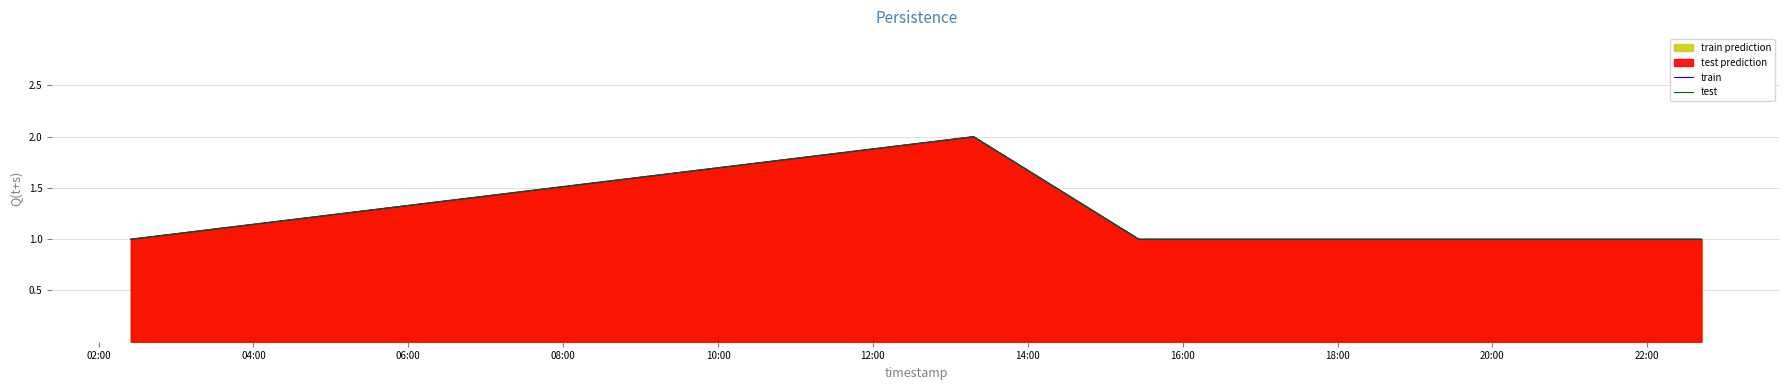

True or false: test and train intersect in this chart.

False